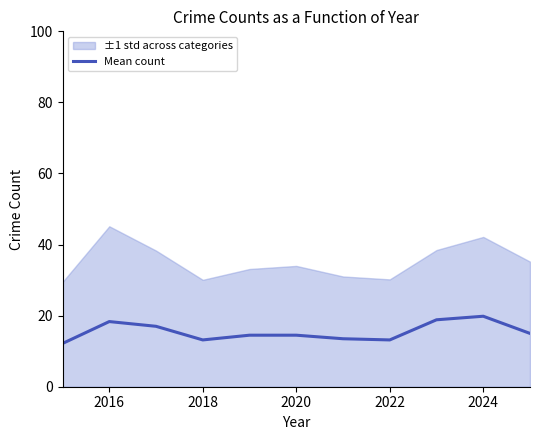

What is the sum of all values?

170.0